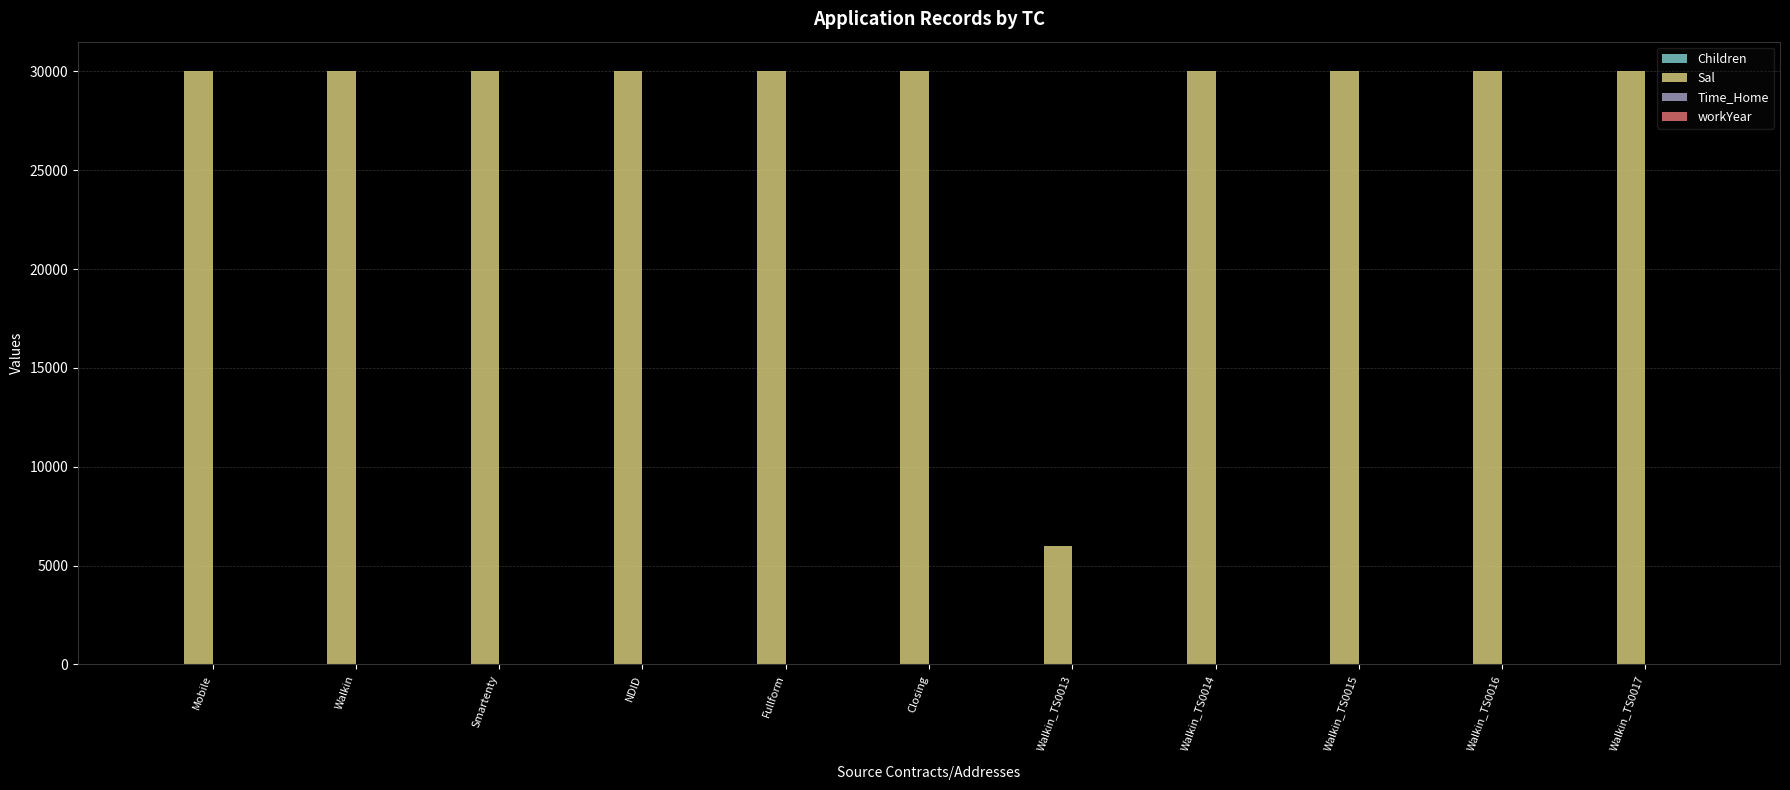

The value of Sal at Mobile is 12040. True or false?

False